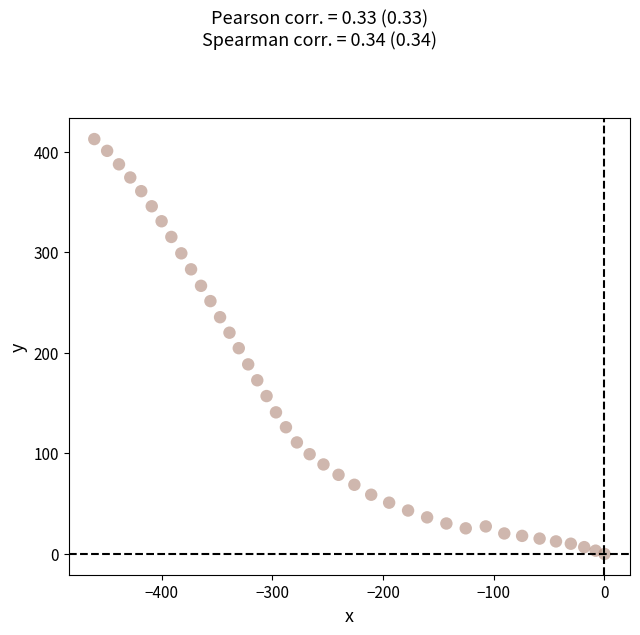

What is the range of X values (max minus min)?

460.8